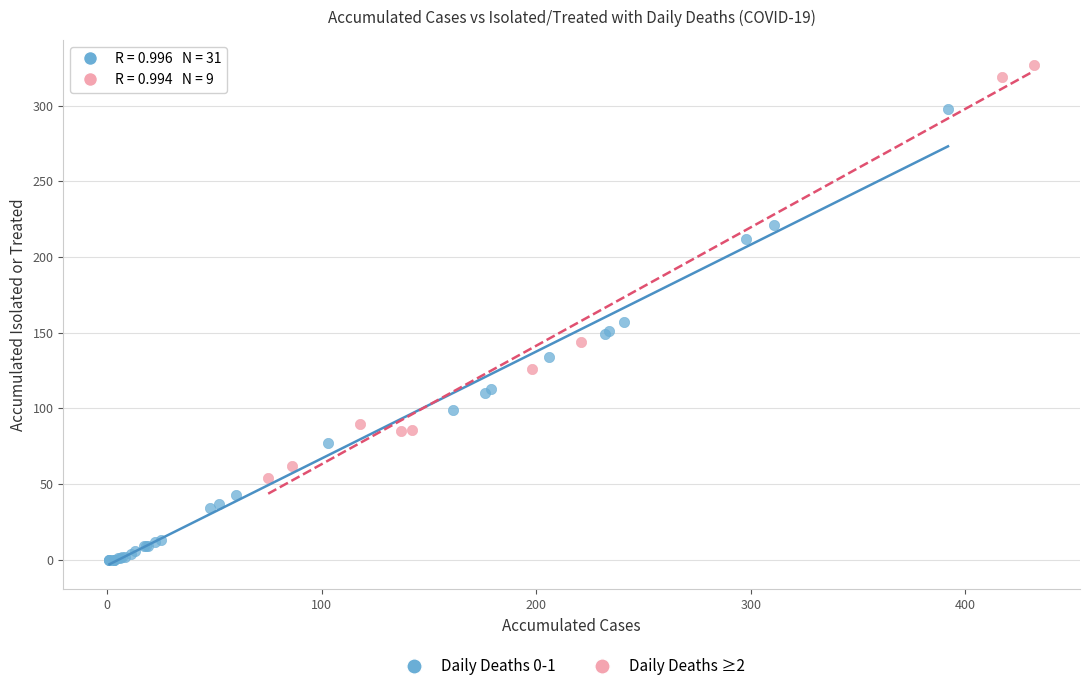

Which series contains the highest Y value?

Daily Deaths ≥2